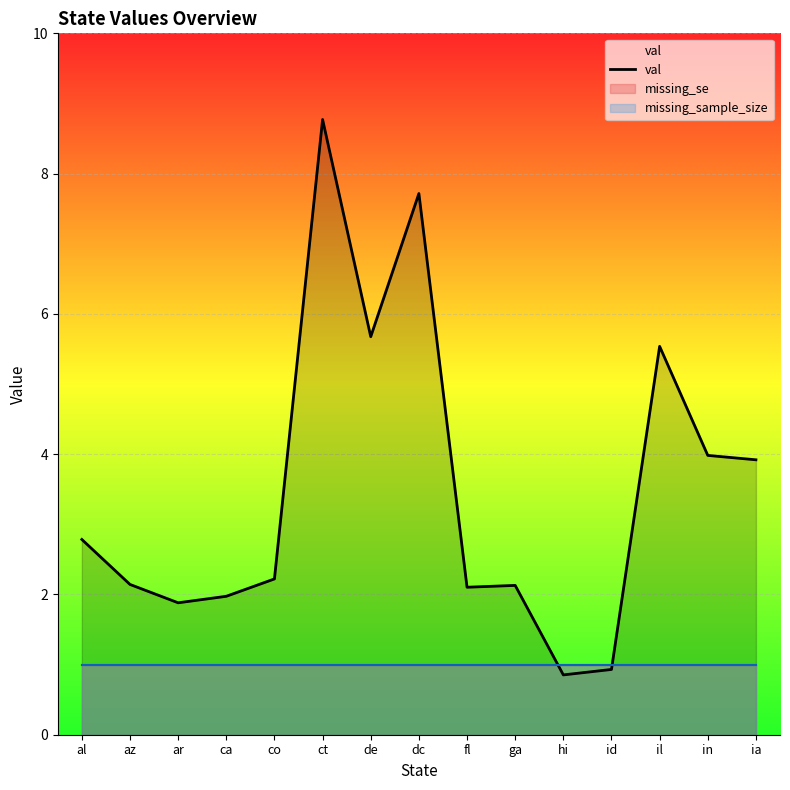

True or false: the data shows 0.9 at az.

False